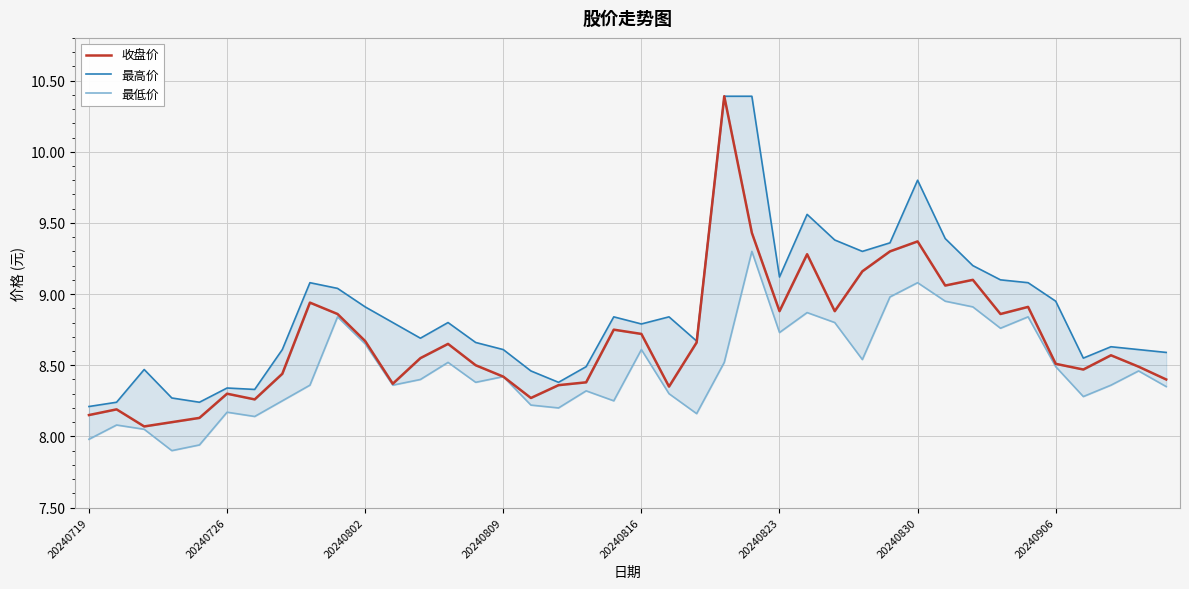

Rank the series by their average value, from highest to lowest.

最高价, 收盘价, 最低价